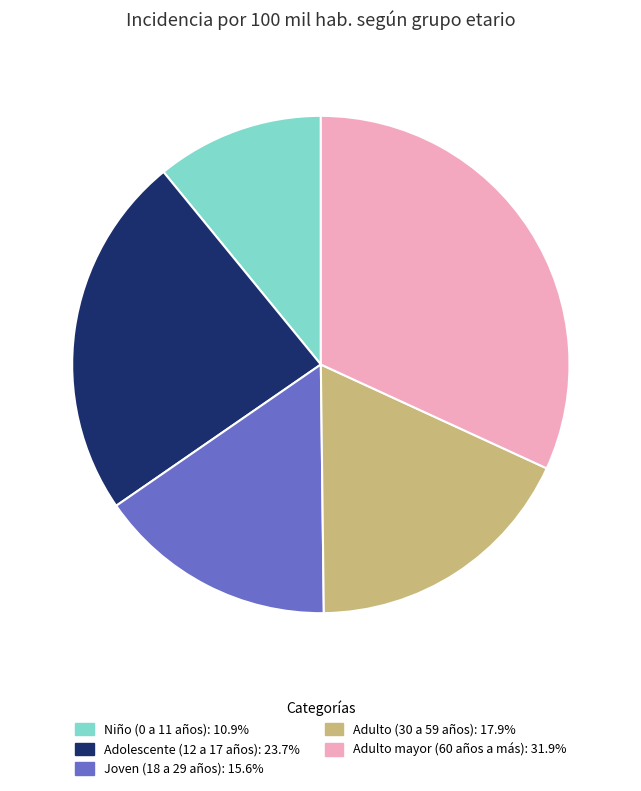

Between Niño (0 a 11 años) and Adulto (30 a 59 años), which is larger?

Adulto (30 a 59 años)